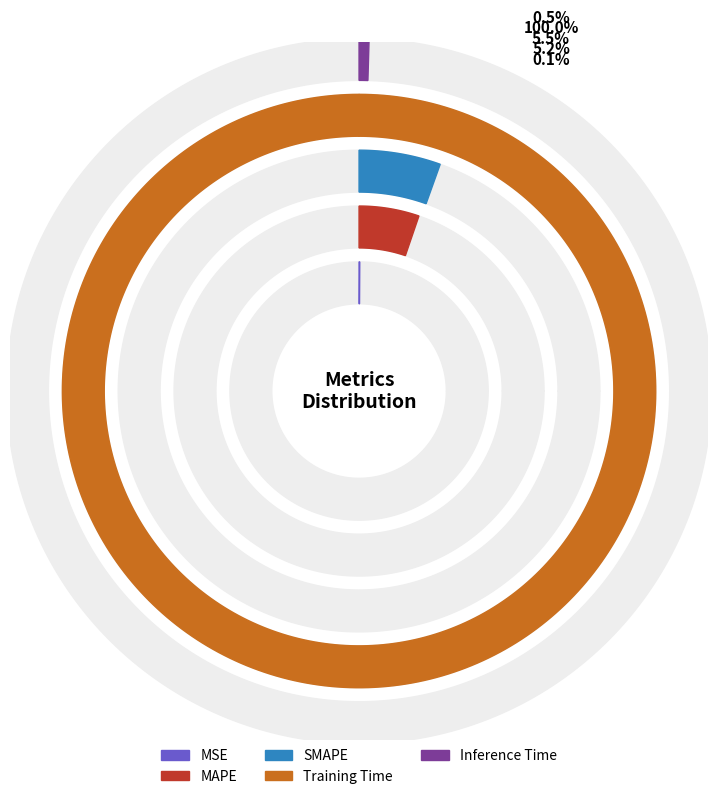

Rank the categories by value from lowest to highest.

MSE, Inference Time, MAPE, SMAPE, Training Time